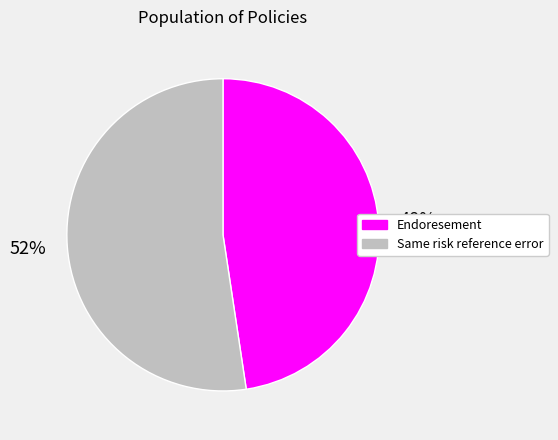

True or false: Same risk reference error accounts for 41% of the total.

False